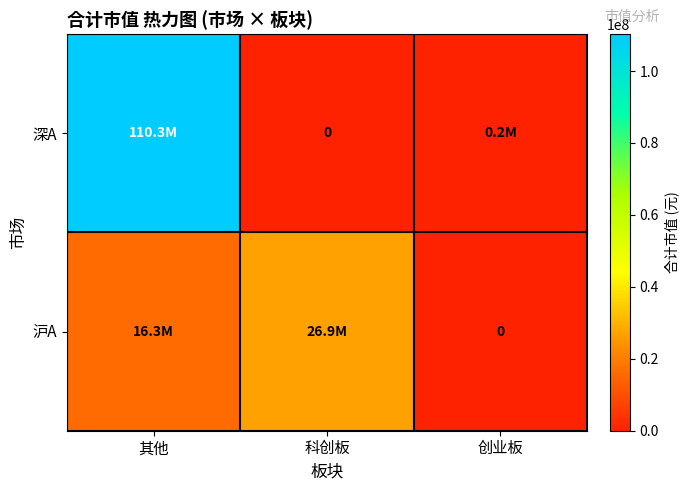

How many values in the 沪A series are below 16288928?

1